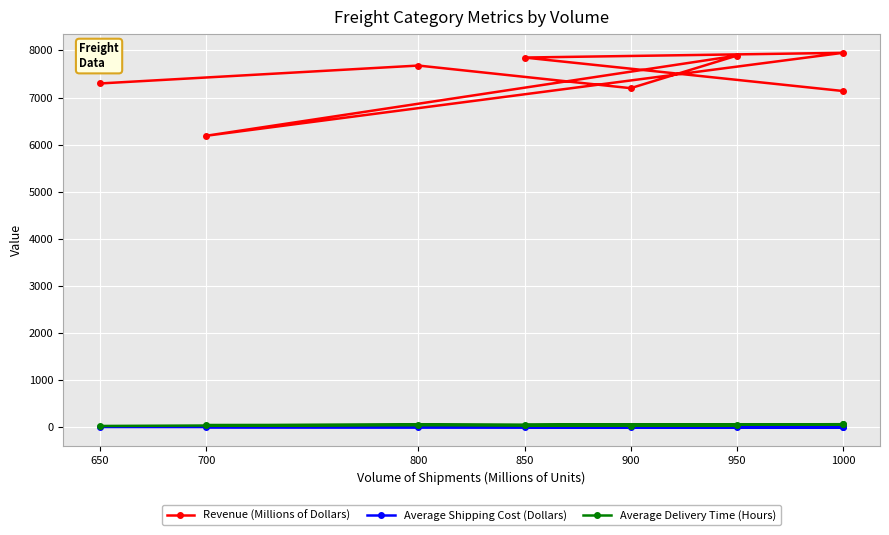

How many values in the Average Delivery Time (Hours) series exceed 50?

3